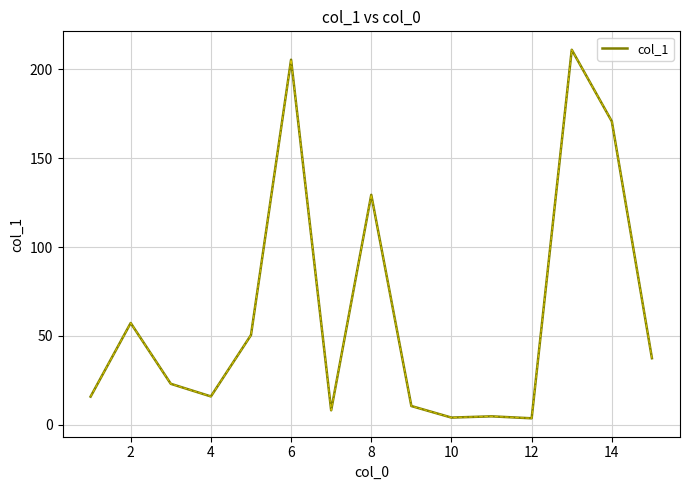

What is the difference between the maximum and minimum values?

207.3